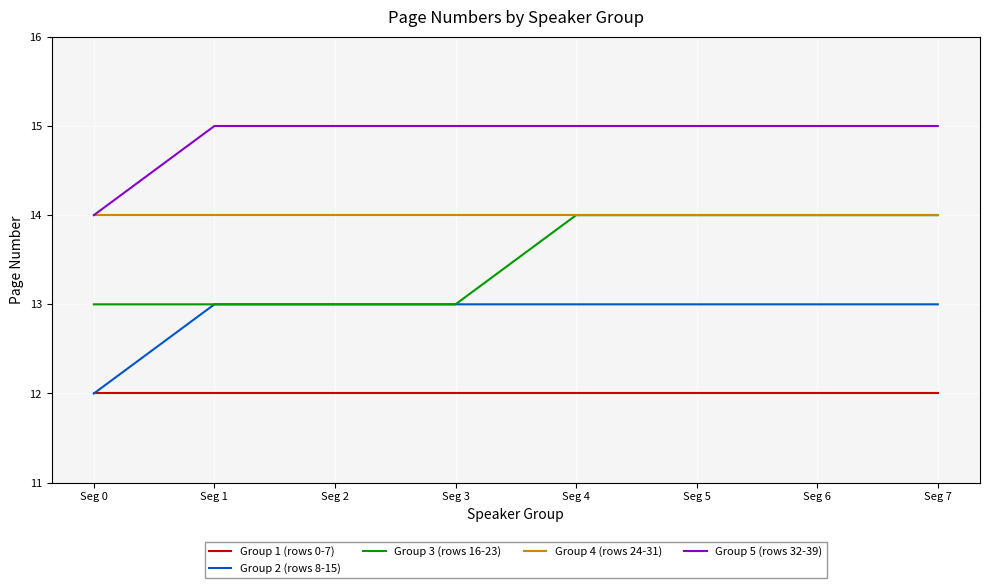

The value of Group 1 (rows 0-7) at Seg 7 is 12. True or false?

True